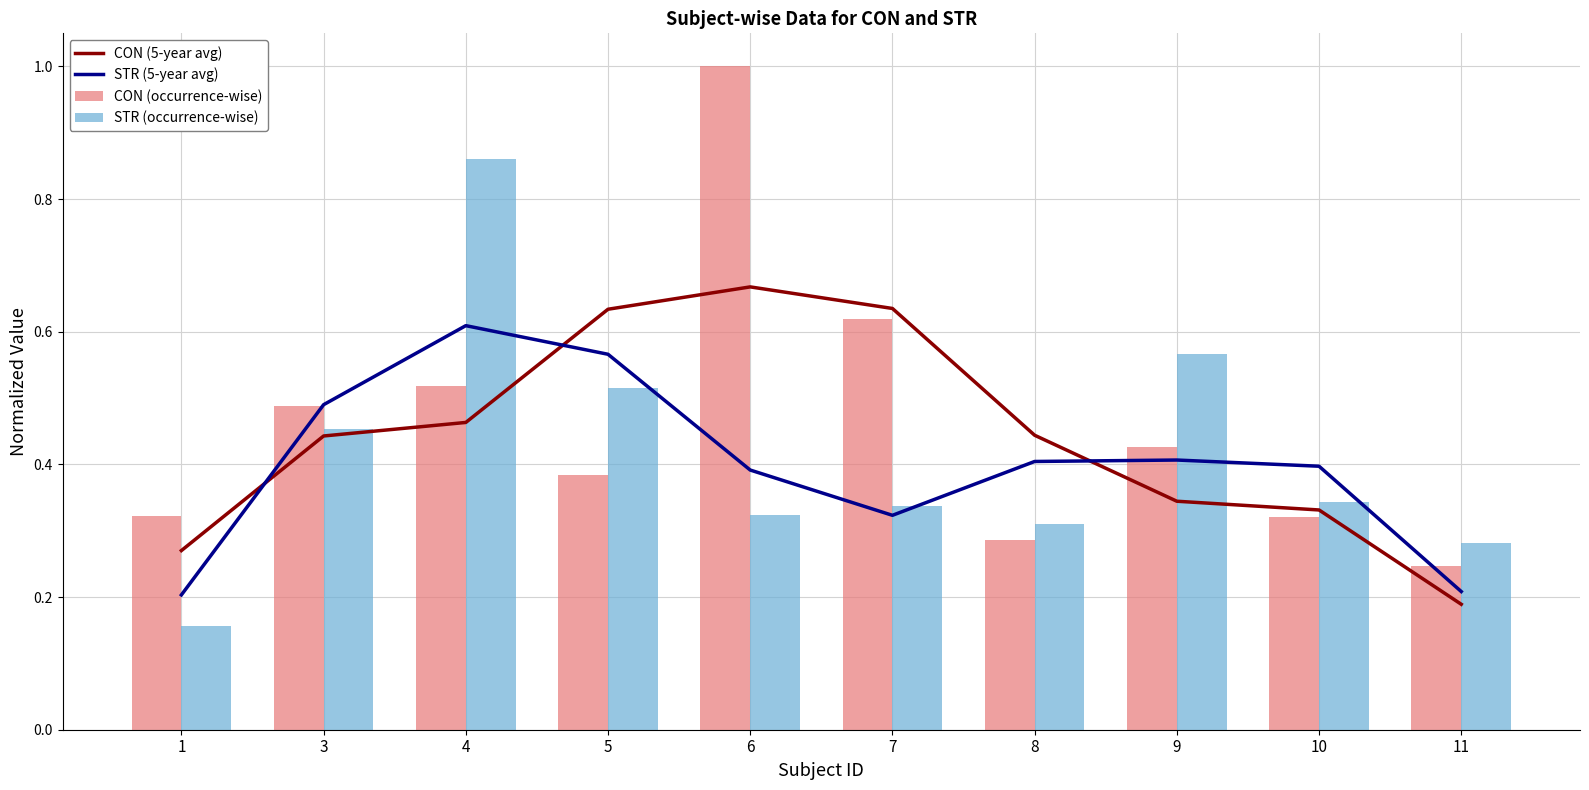

Which category has the lowest value across all series?

1